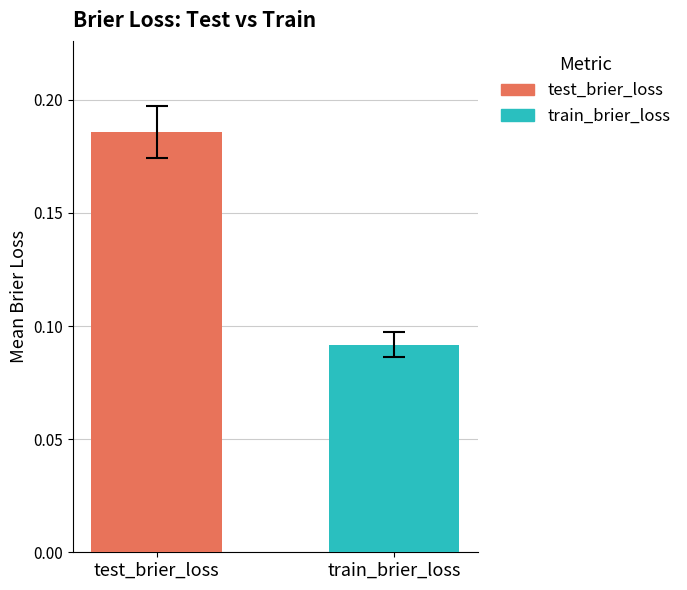

Which series has the largest range (max minus min)?

test_brier_loss